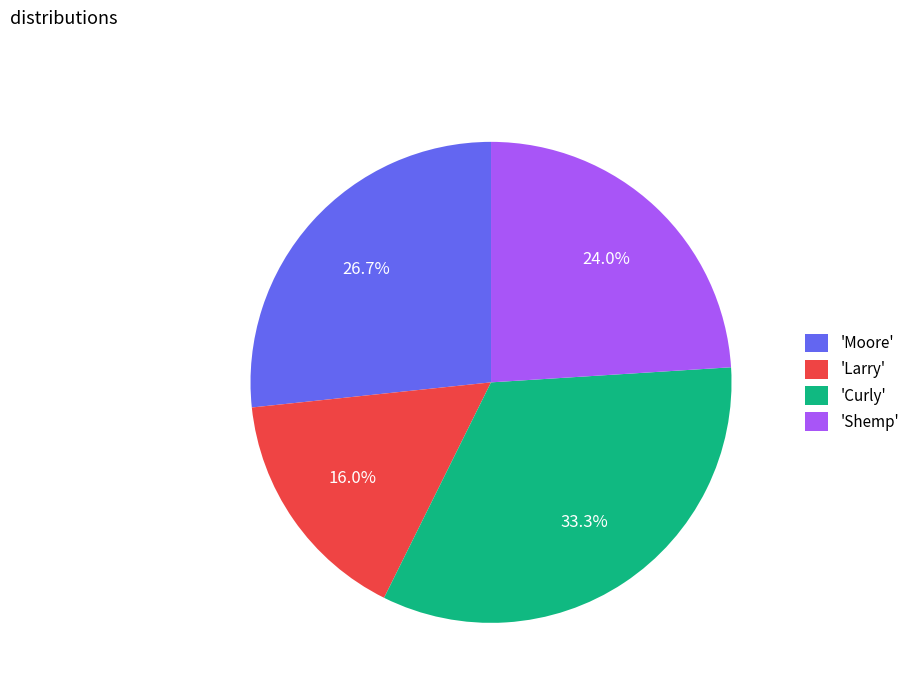

What portion of the pie excludes 'Shemp'?

76.0%